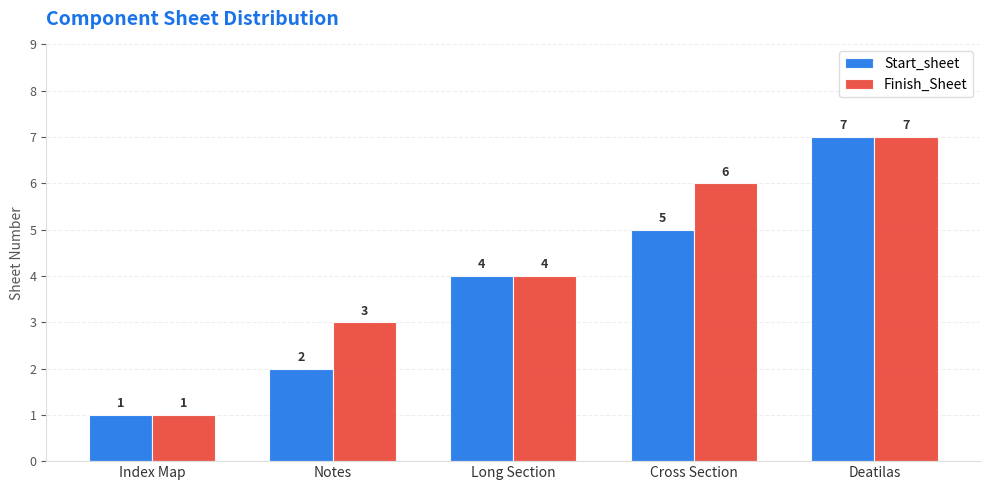

How many Start_sheet values are between 2 and 5?

3